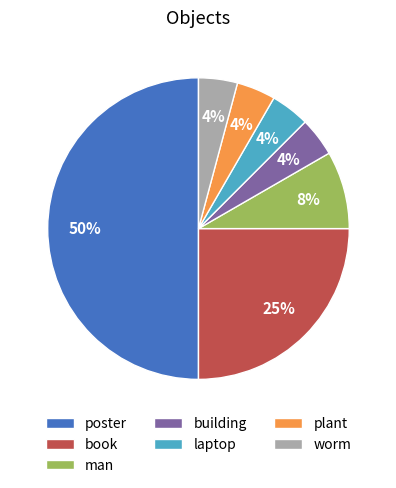

To the nearest percent, what is the combined percentage of book and worm?

29%